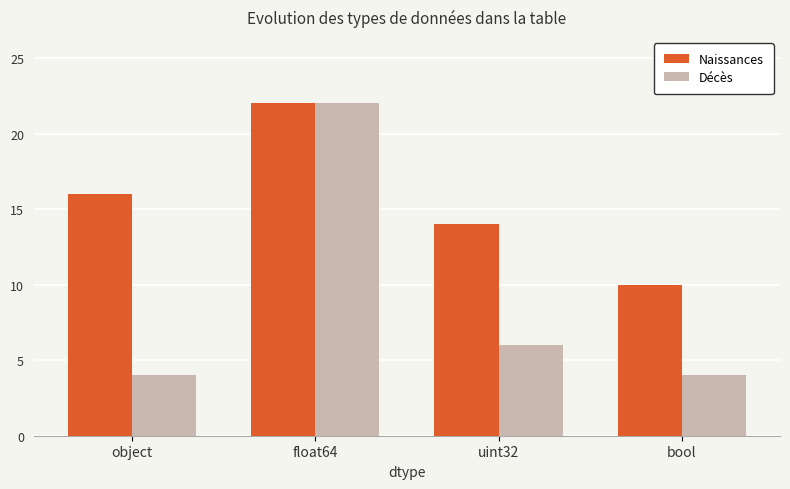

What is the total value across all series at bool?

14